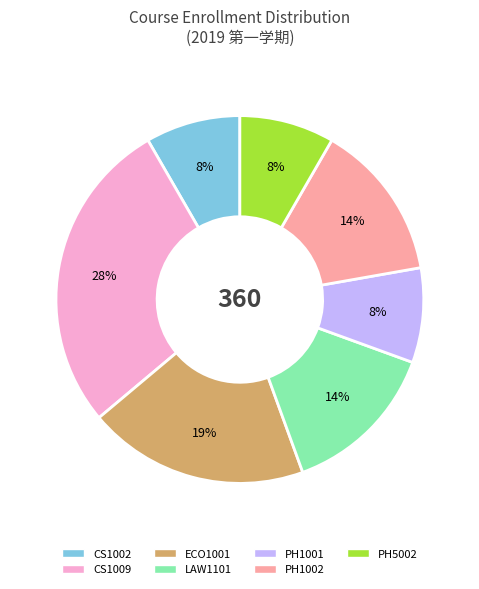

The CS1009 slice represents 28% of the pie. True or false?

True